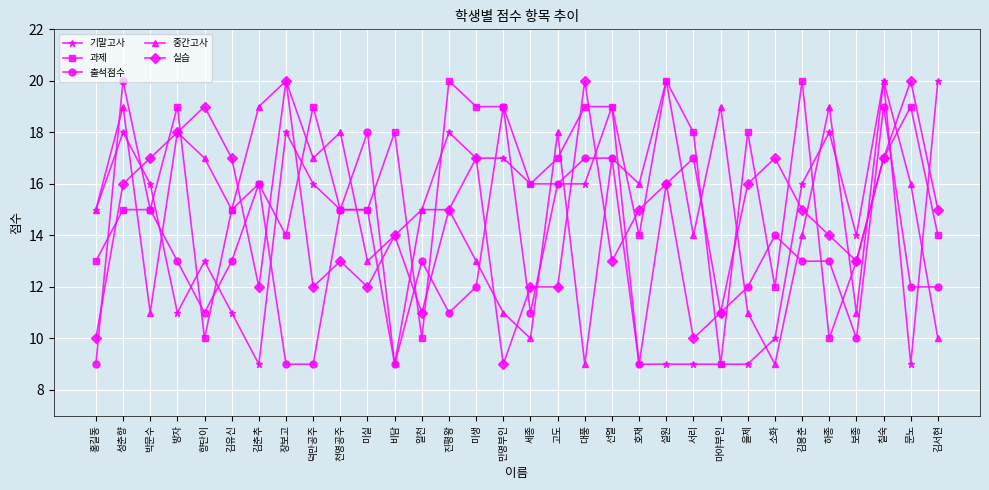

Reading left to right, what are all the values shown in this chart?

기말고사: 홍길동=15	성춘향=18	박문수=16	방자=11	향단이=13	김유신=11	김춘추=9	장보고=18	덕만공주=16	천명공주=15	미실=15	비담=9	알천=15	진평왕=18	미생=17	만명부인=17	세종=16	고도=16	대풍=16	선열=19	호재=9	설원=9	서리=9	마야부인=9	을제=9	소화=10	김용춘=16	하종=18	보종=14	칠숙=20	문노=9	김서현=20
과제: 홍길동=13	성춘향=15	박문수=15	방자=19	향단이=10	김유신=15	김춘추=16	장보고=14	덕만공주=19	천명공주=15	미실=15	비담=18	알천=10	진평왕=20	미생=19	만명부인=19	세종=16	고도=17	대풍=19	선열=19	호재=14	설원=20	서리=18	마야부인=9	을제=18	소화=12	김용춘=20	하종=10	보종=13	칠숙=17	문노=19	김서현=14
출석점수: 홍길동=9	성춘향=20	박문수=15	방자=13	향단이=11	김유신=13	김춘추=16	장보고=9	덕만공주=9	천명공주=15	미실=18	비담=9	알천=13	진평왕=11	미생=12	만명부인=19	세종=11	고도=16	대풍=17	선열=17	호재=9	설원=16	서리=17	마야부인=11	을제=12	소화=14	김용춘=13	하종=13	보종=10	칠숙=19	문노=12	김서현=12
중간고사: 홍길동=15	성춘향=19	박문수=11	방자=18	향단이=17	김유신=15	김춘추=19	장보고=20	덕만공주=17	천명공주=18	미실=13	비담=14	알천=15	진평왕=15	미생=13	만명부인=11	세종=10	고도=18	대풍=9	선열=17	호재=16	설원=20	서리=14	마야부인=19	을제=11	소화=9	김용춘=14	하종=19	보종=11	칠숙=20	문노=16	김서현=10
실습: 홍길동=10	성춘향=16	박문수=17	방자=18	향단이=19	김유신=17	김춘추=12	장보고=20	덕만공주=12	천명공주=13	미실=12	비담=14	알천=11	진평왕=15	미생=17	만명부인=9	세종=12	고도=12	대풍=20	선열=13	호재=15	설원=16	서리=10	마야부인=11	을제=16	소화=17	김용춘=15	하종=14	보종=13	칠숙=17	문노=20	김서현=15